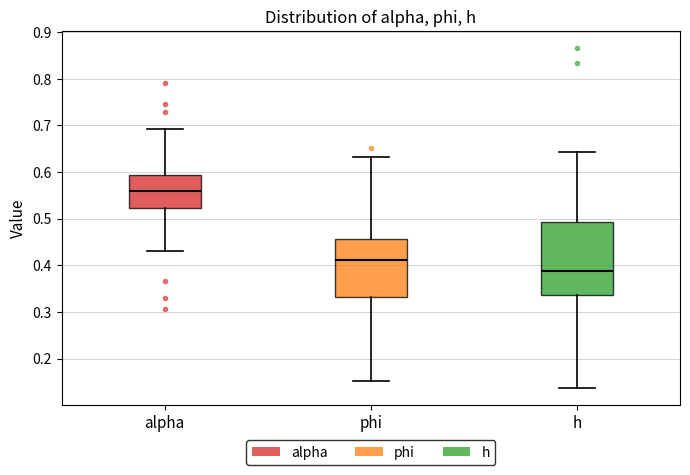

Reading left to right, read every box against the y-axis: the position of its median line, the range the box covers, and the ends of its whiskers. The values are not printed on the chart, so give them approximately, as read against the axis.

alpha: median 0.56, box 0.52 to 0.59, whiskers 0.43 to 0.69
phi: median 0.41, box 0.33 to 0.46, whiskers 0.15 to 0.63
h: median 0.39, box 0.34 to 0.49, whiskers 0.14 to 0.64